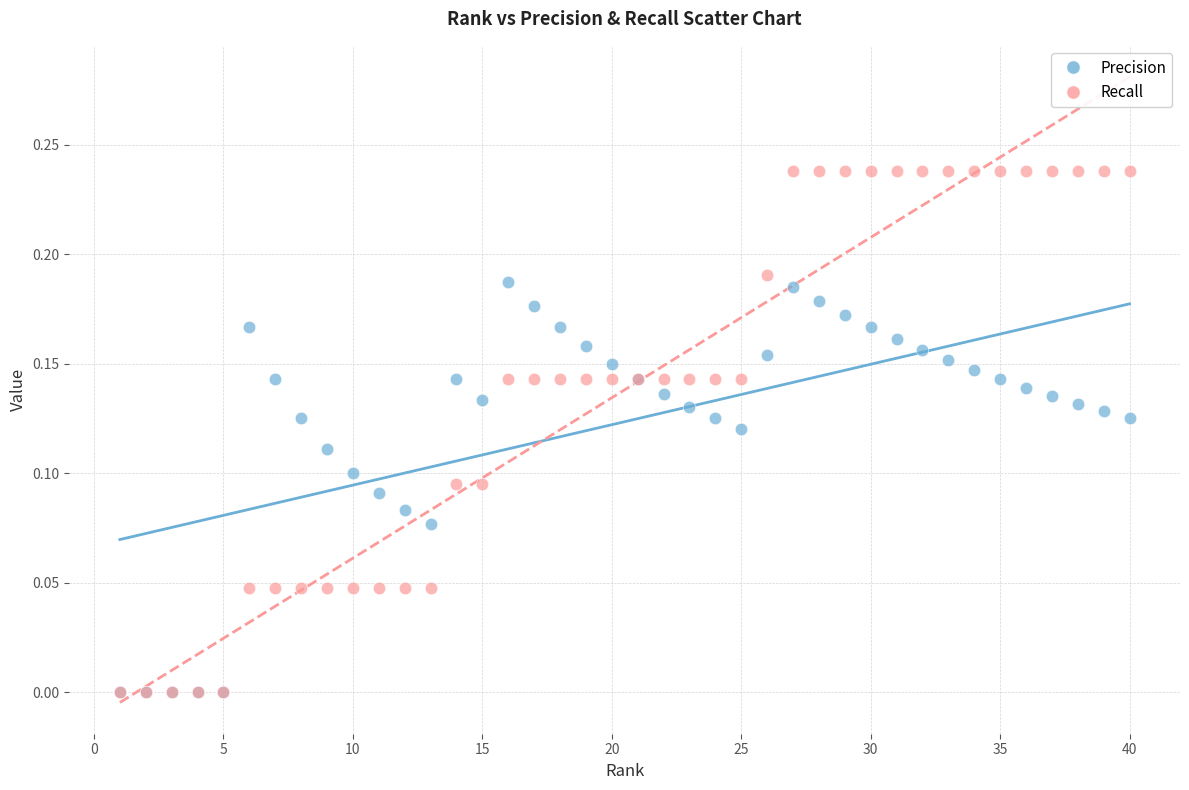

Which series contains the highest Y value?

Recall